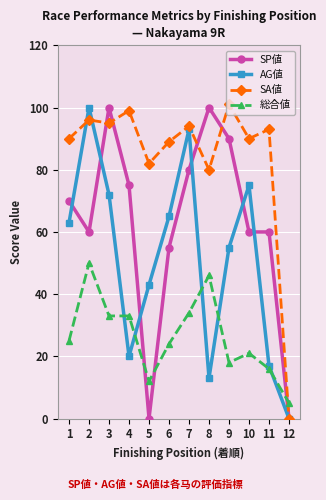

What is the value of the AG値 point at the 10th from the left?

75